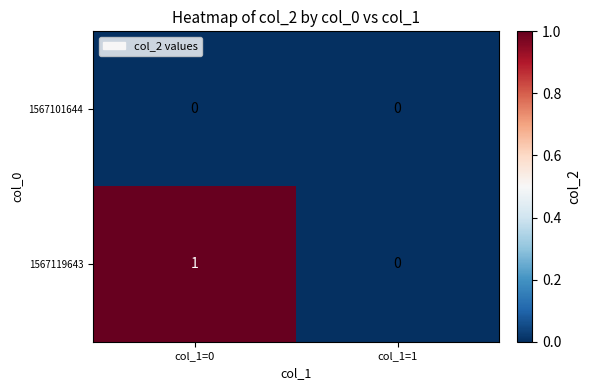

Rank the categories by 1567119643 value from lowest to highest.

col_1=1, col_1=0